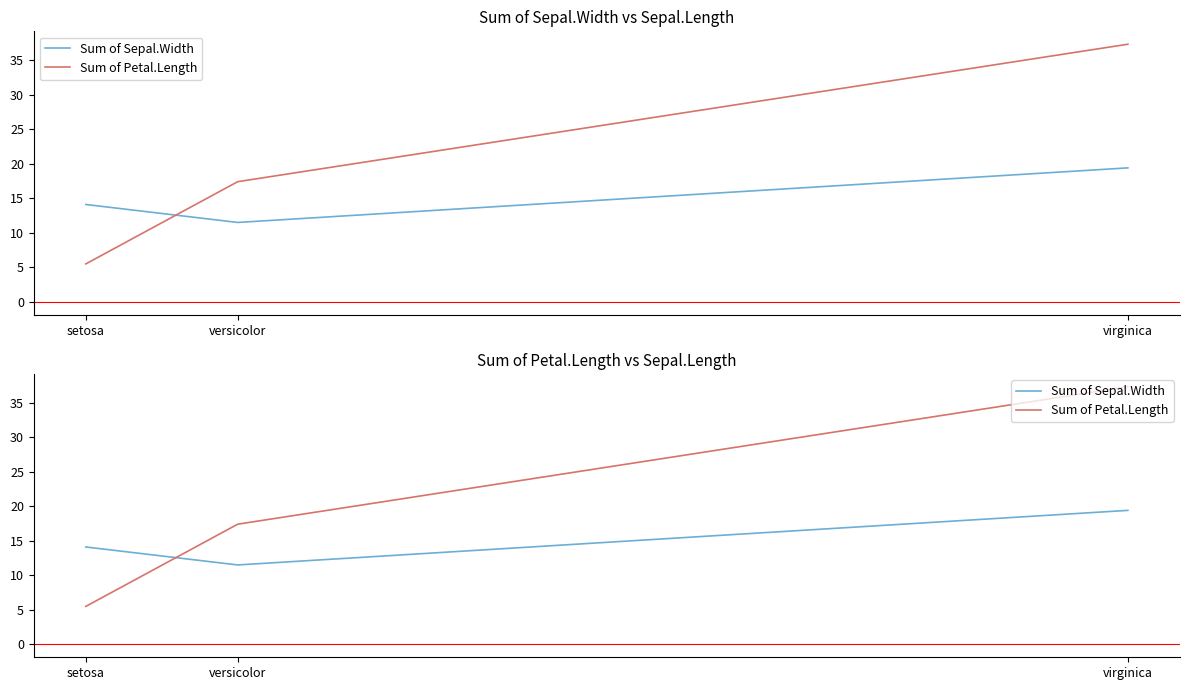

Which series has the largest range (max minus min)?

Sum of Petal.Length